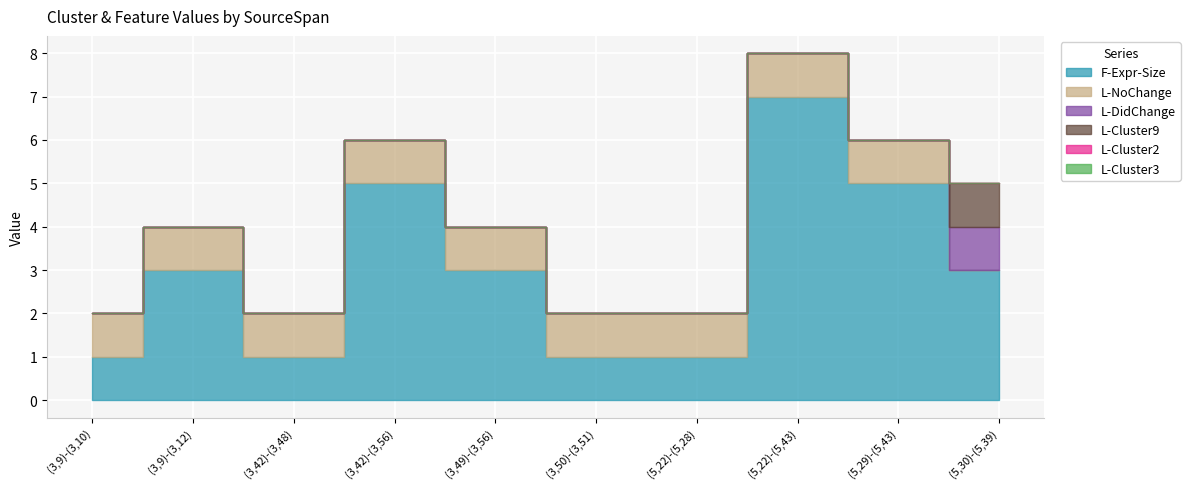

True or false: L-Cluster3 and F-Expr-Size cross at least once.

False